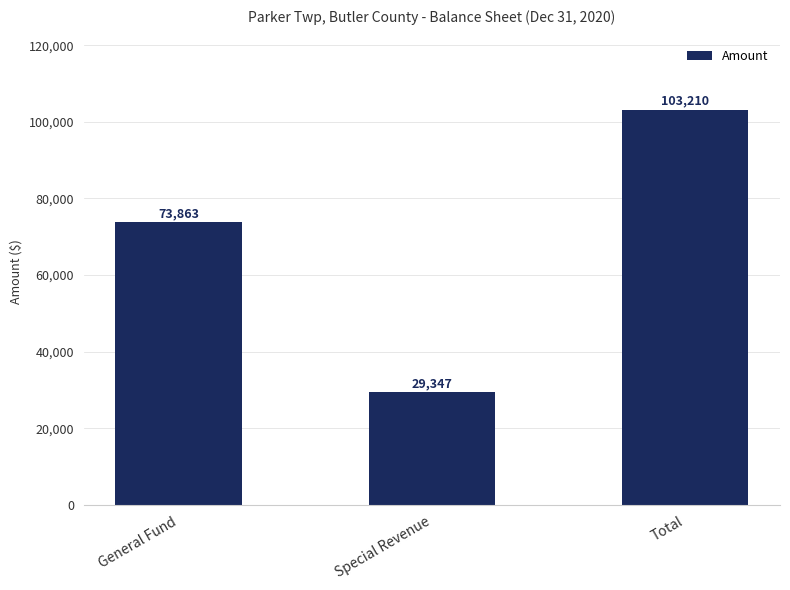

What is the change in value from Special Revenue to Total?

+73863